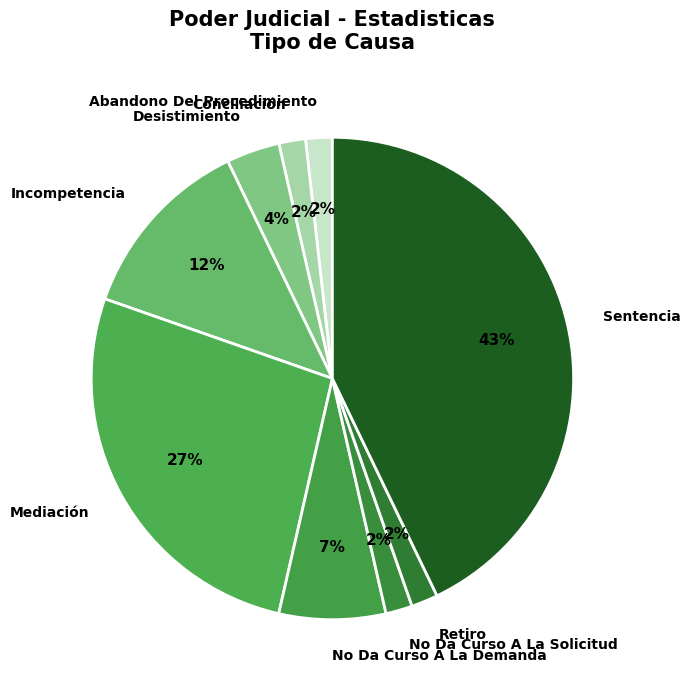

To the nearest percent, what portion does Abandono Del Procedimiento represent?

2%